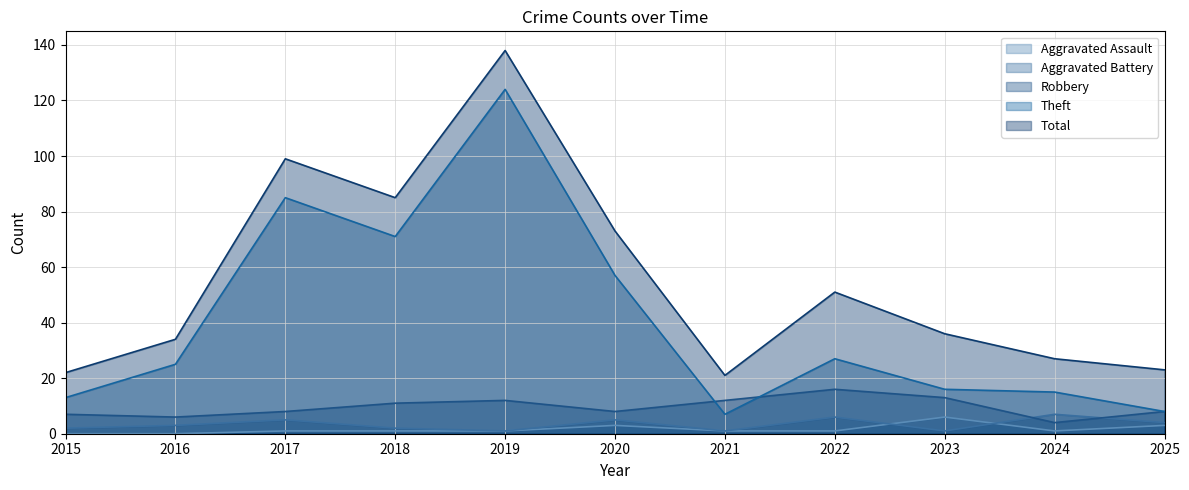

Is it true that Total equals 86 at 2022?

False